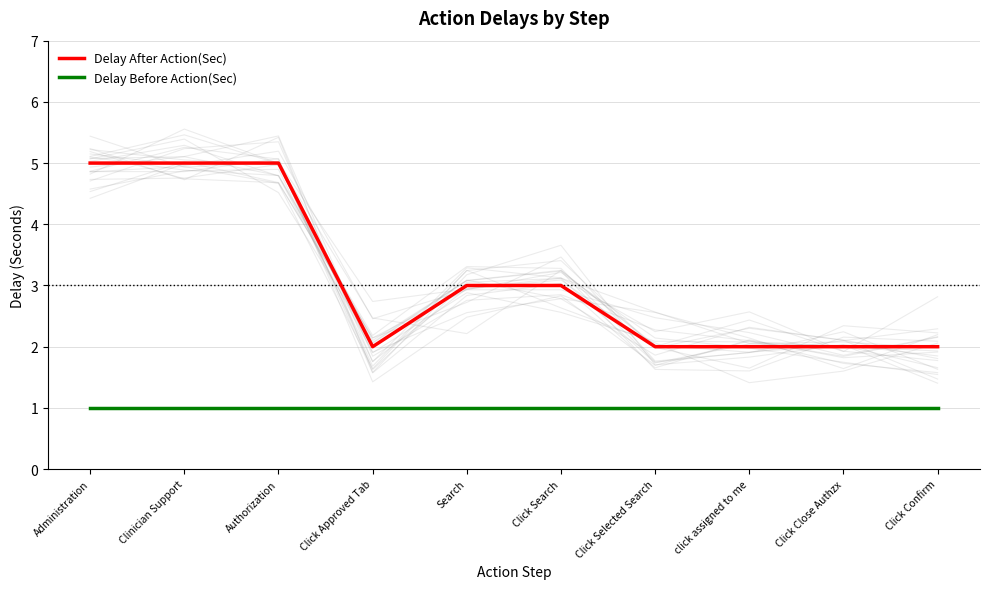

What is the value of the Delay After Action(Sec) point at the 10th from the left?

2